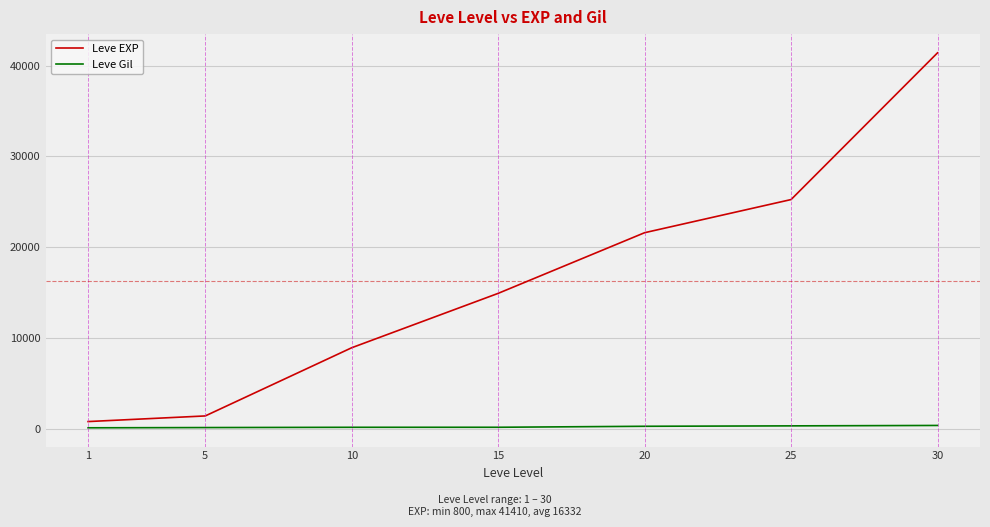

At which category is the sum across all series the highest?

30